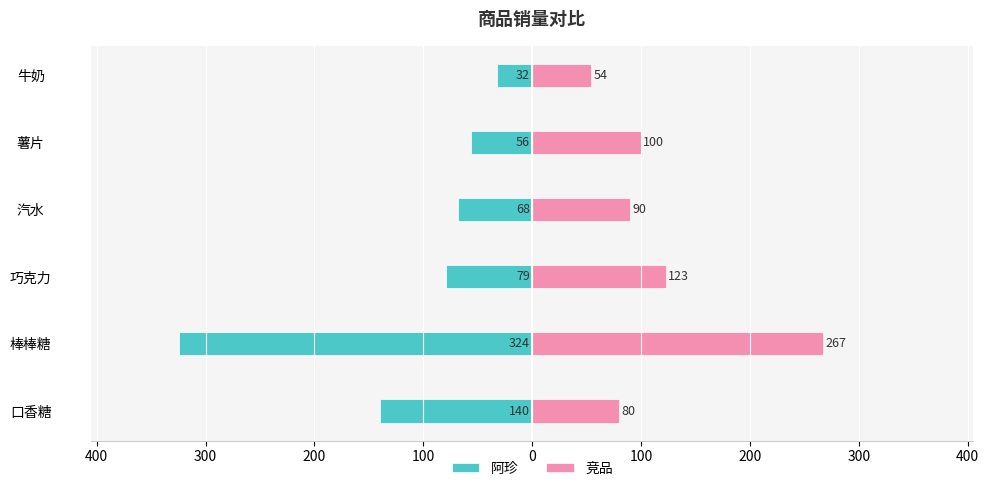

Reading left to right, transcribe all the data shown in this chart.

阿珍: -140	-324	-79	-68	-56	-32
竞品: 80	267	123	90	100	54